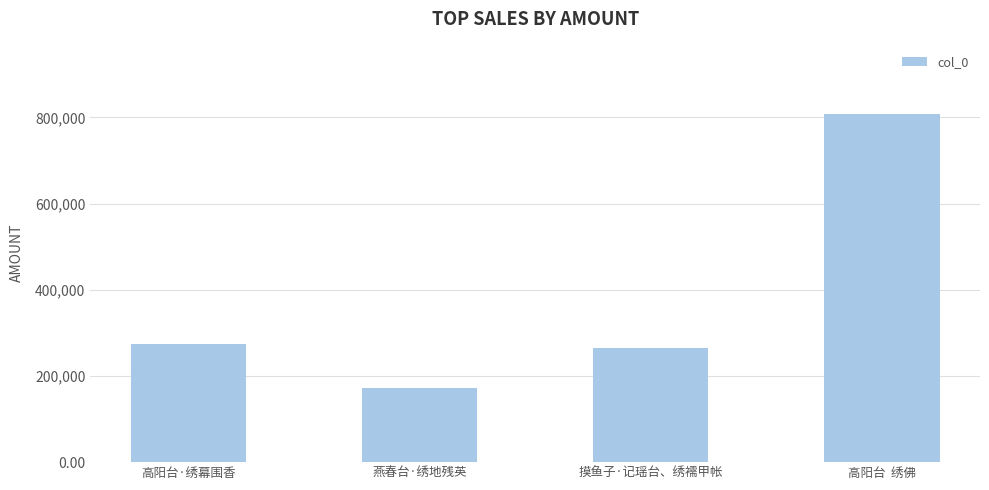

What is the difference between the maximum and second lowest values?

543508